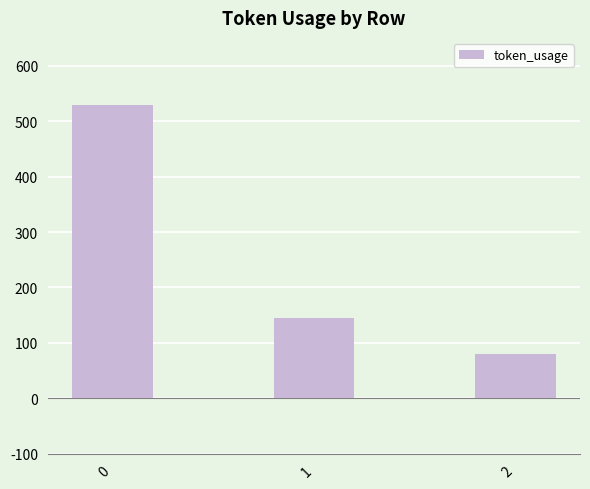

Between 1 and 2, which is larger?

1